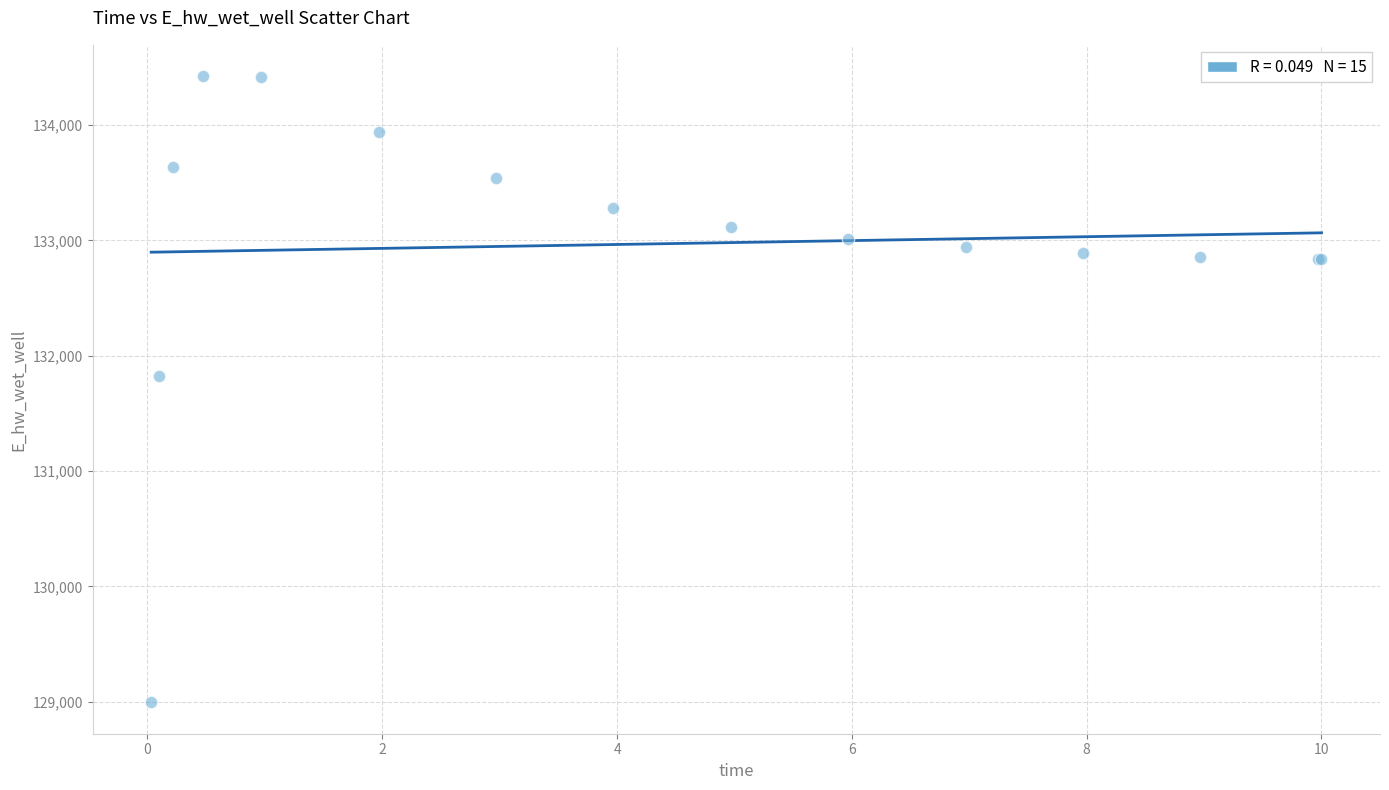

What Y value in the scatter plot is closest to 131709?

131827.2